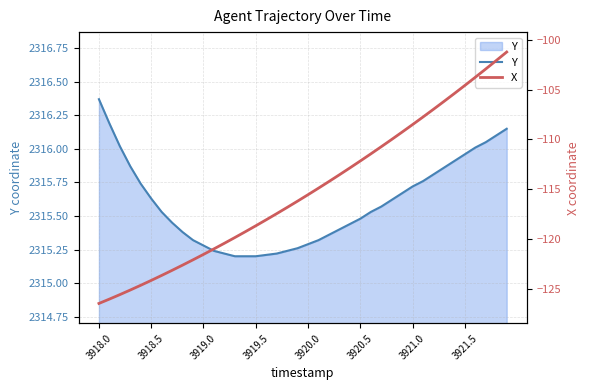

The value of X at 17 is -28.6. True or false?

False